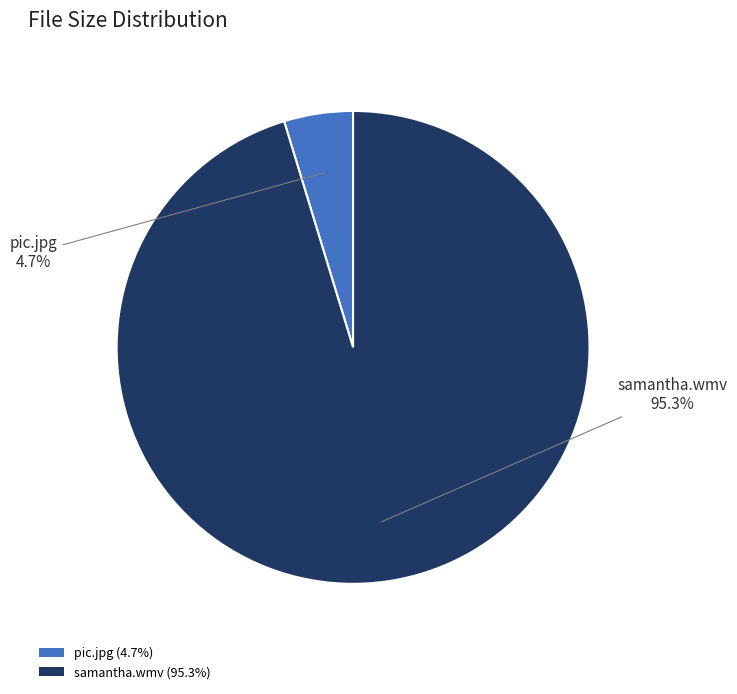

How many slices are in this pie chart?

2